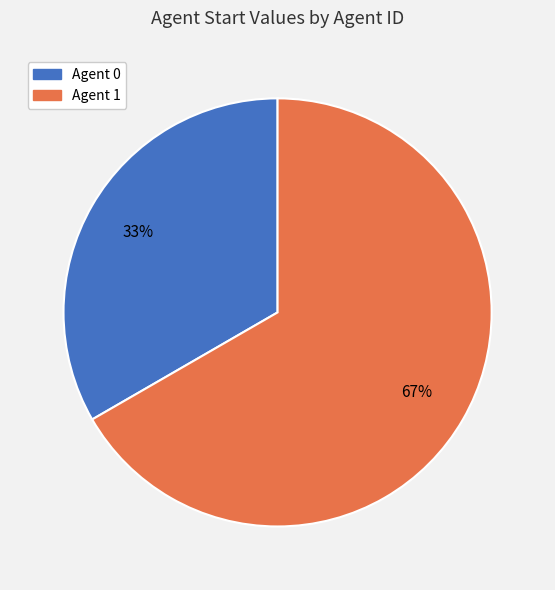

To the nearest percent, what portion does Agent 1 represent?

67%